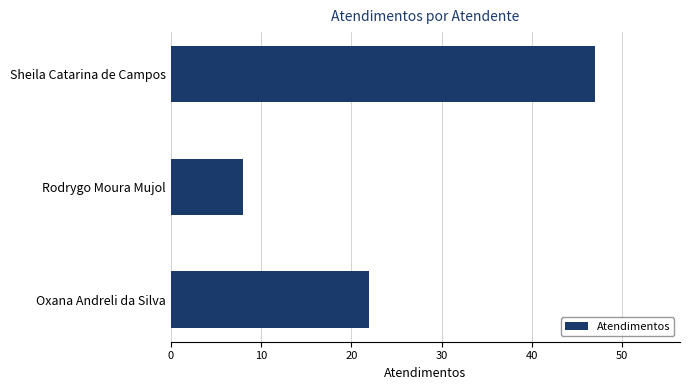

What is the change in value from Rodrygo Moura Mujol to Sheila Catarina de Campos?

+39